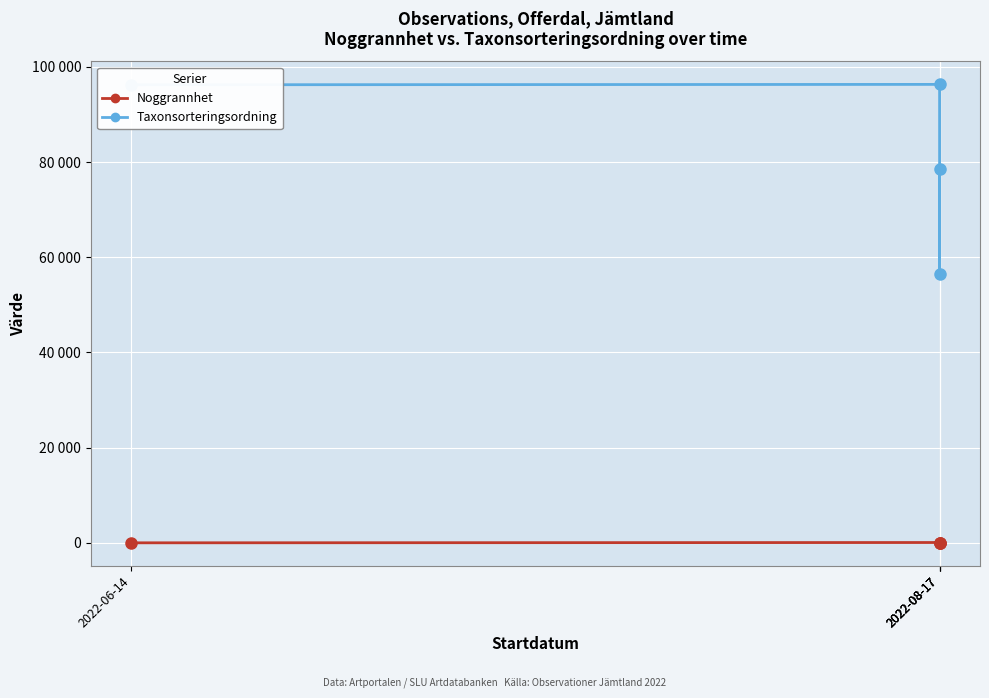

What value does the Noggrannhet series have at 2022-08-17, to the nearest 10?

80